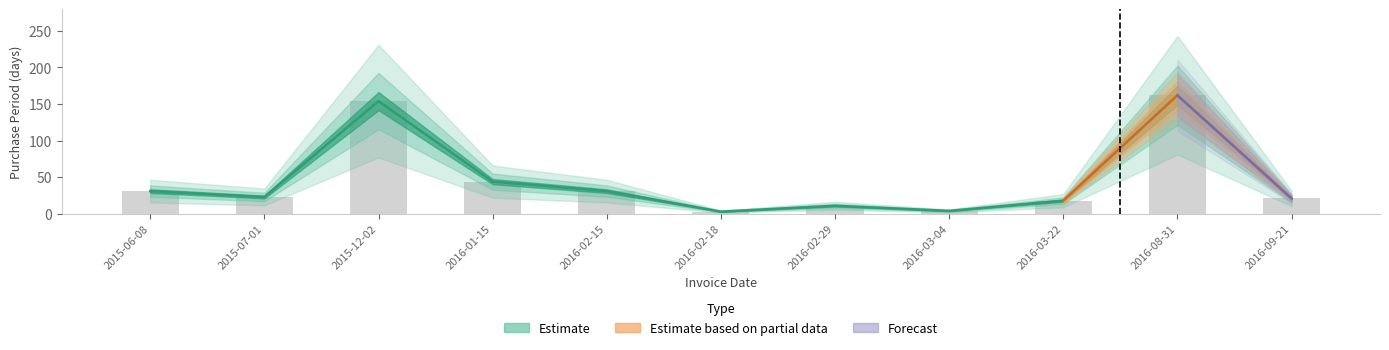

What is the difference between the maximum and minimum values?

159